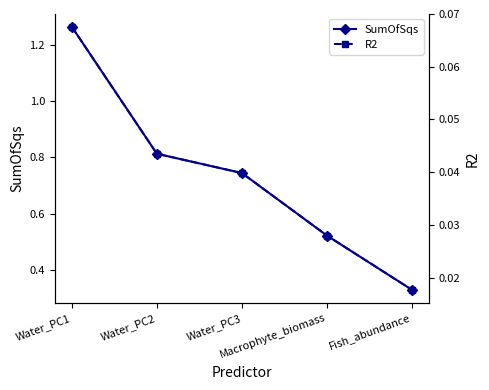

True or false: SumOfSqs and R2 intersect in this chart.

False